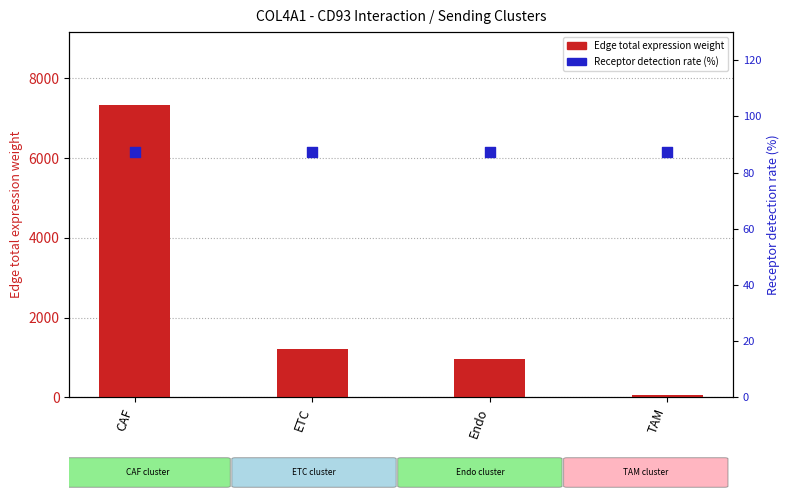

What is the total value across all series at TAM?

152.7